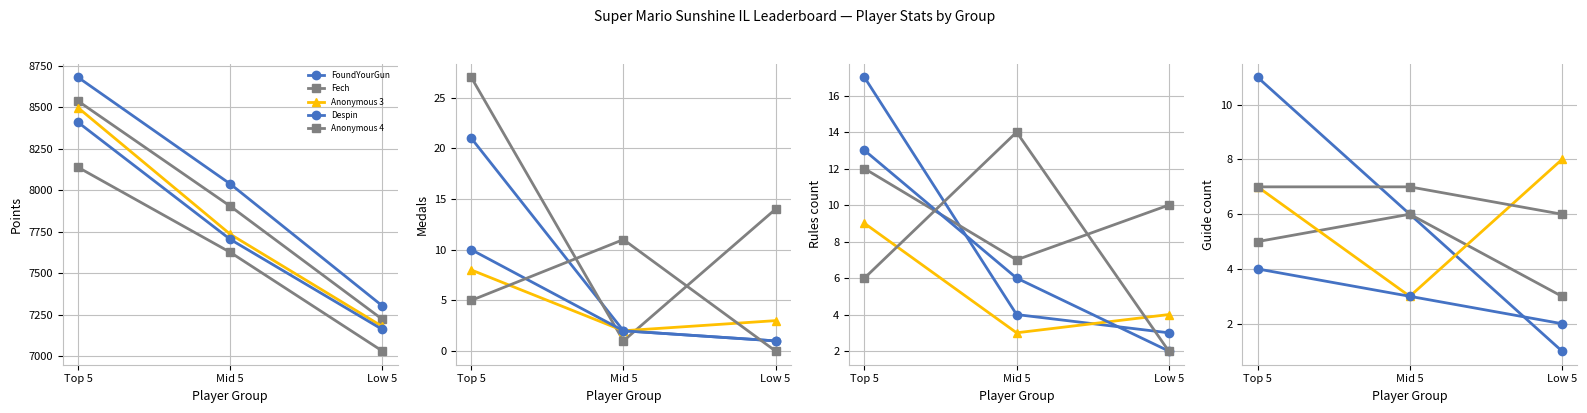

What is the difference between the maximum and minimum values in the Medals series?

27